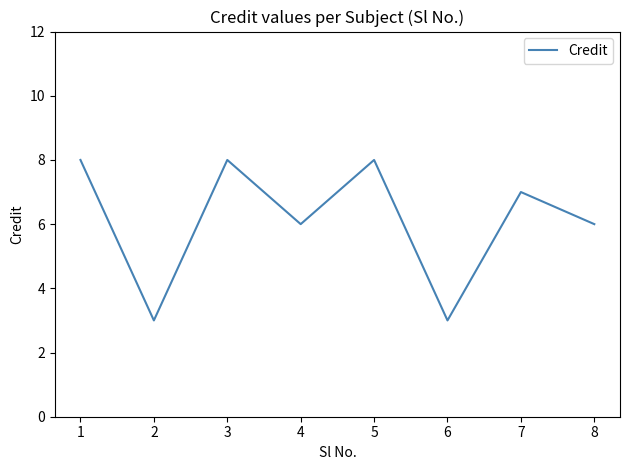

Approximately how many times larger is the value at 7 compared to 4?

1.2